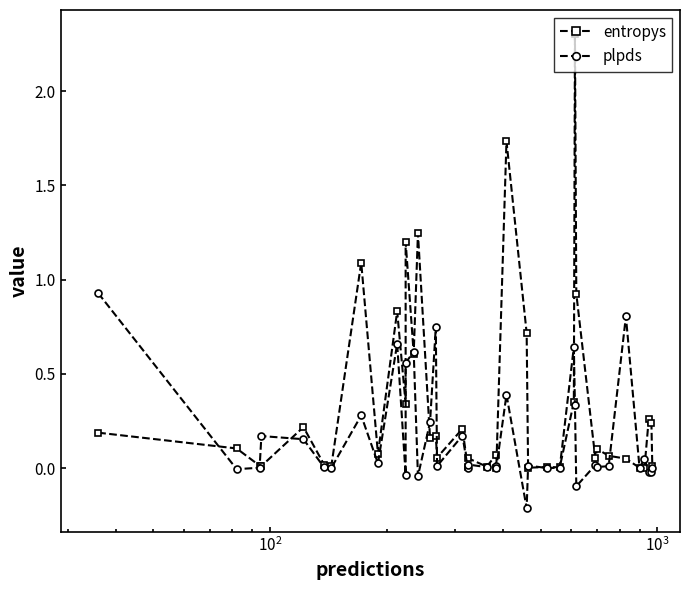

How many intersections are there between entropys and plpds?

15